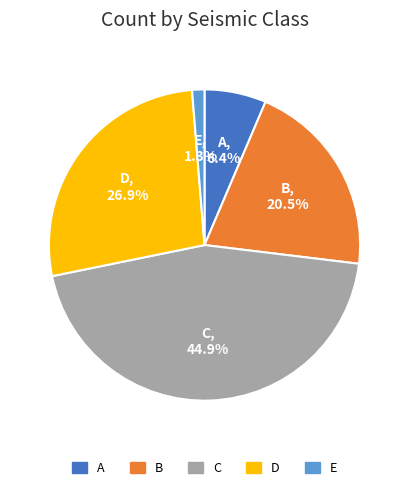

Which category has the smallest portion of the pie?

E